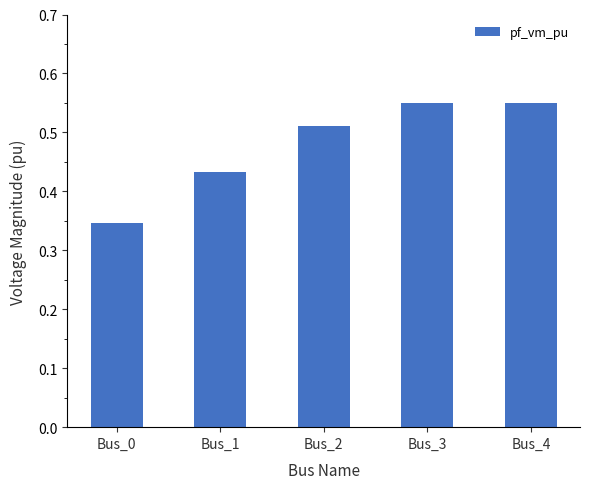

The value at Bus_0 is 0.1. True or false?

False